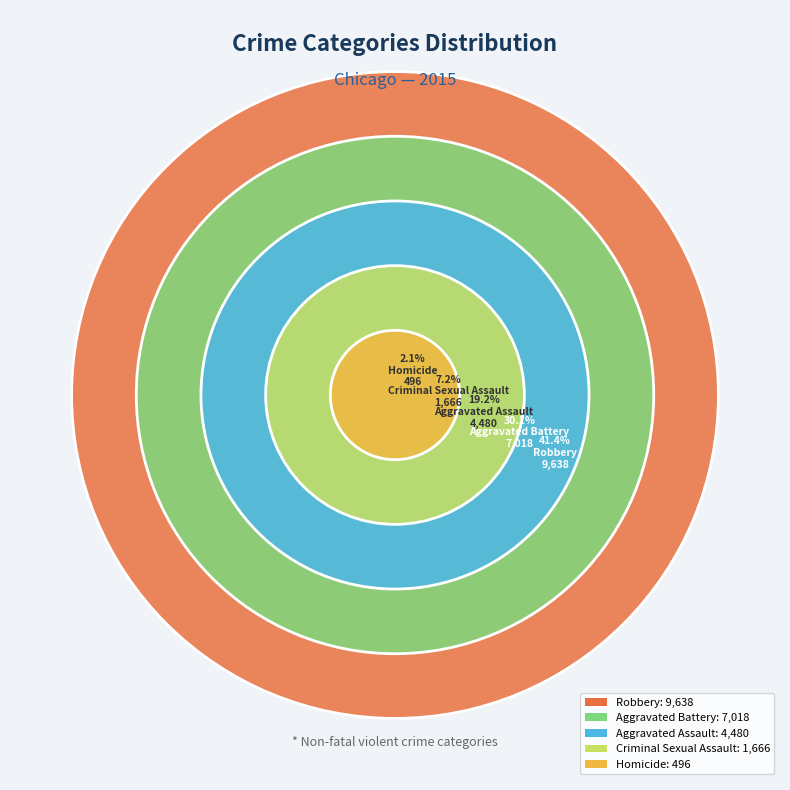

To the nearest percent, what percentage of the pie is Robbery?

41%